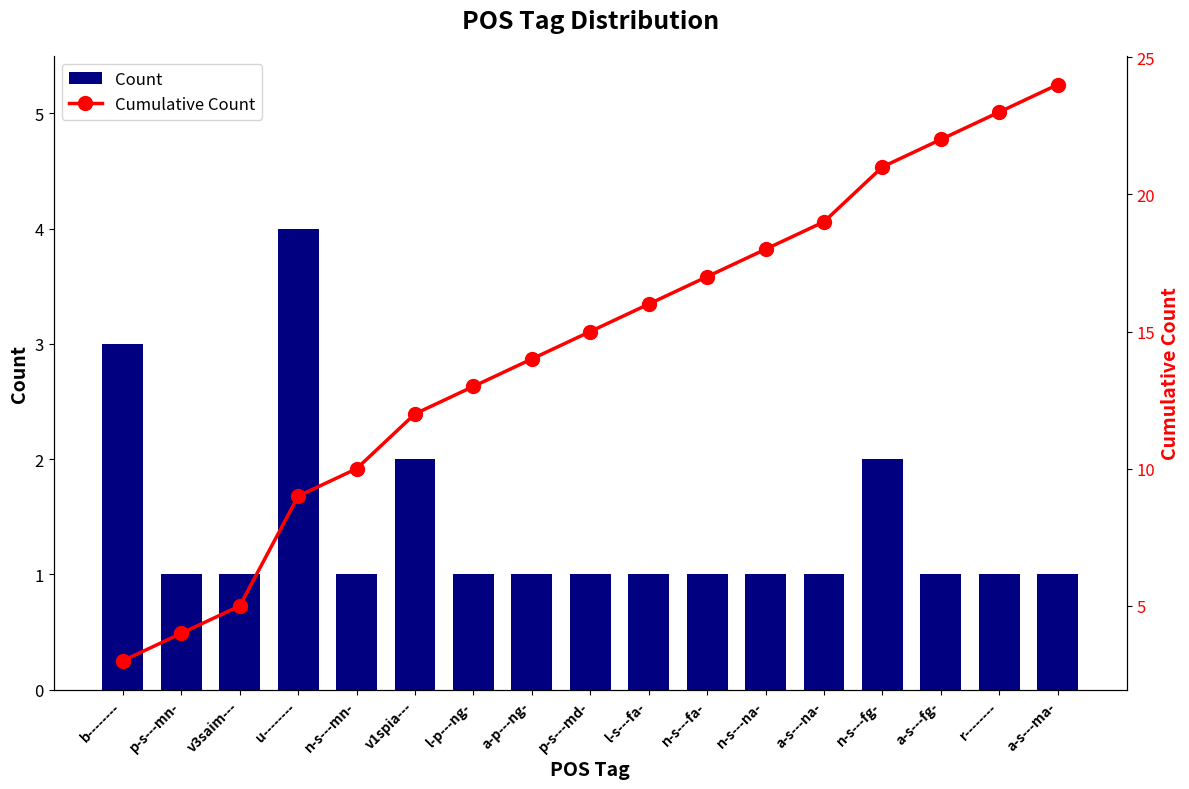

The Count series shows 1 at n-s---mn-. True or false?

True